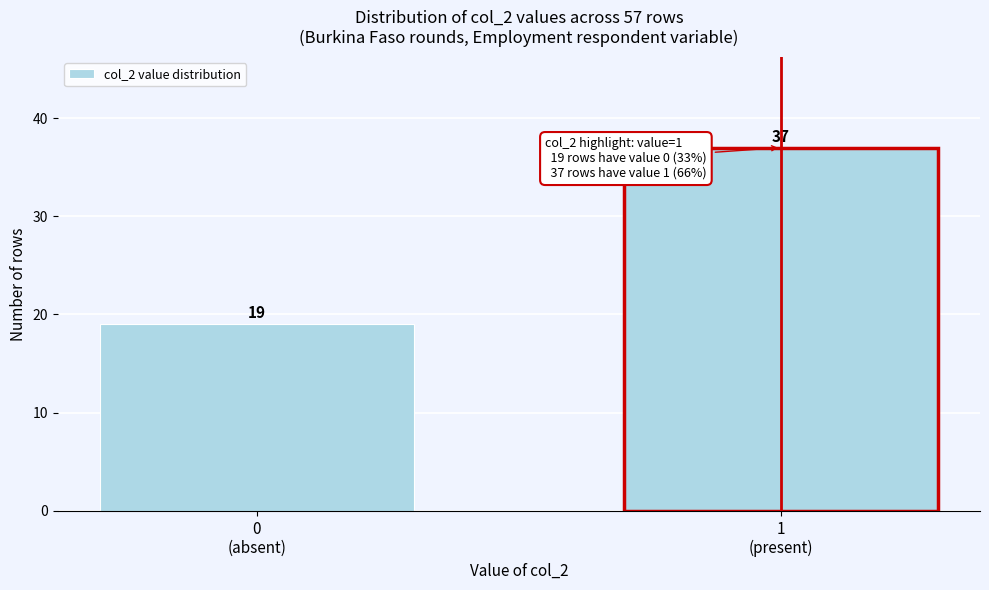

Reading left to right, extract all data points from this chart.

19	37